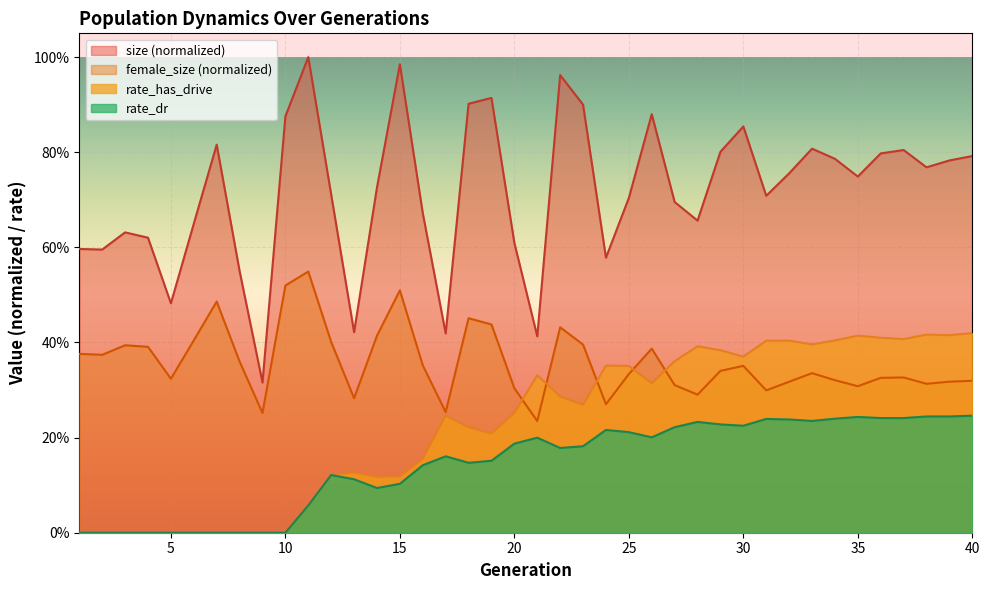

Which series has the widest spread of values?

size (normalized)